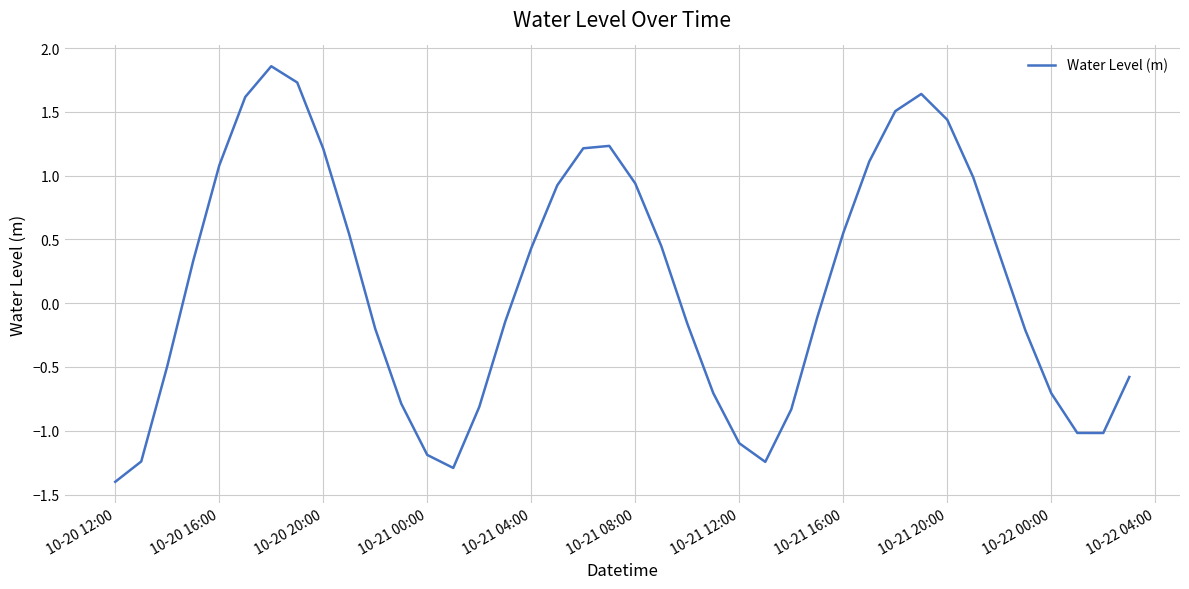

What is the difference between the maximum and minimum values?

3.3